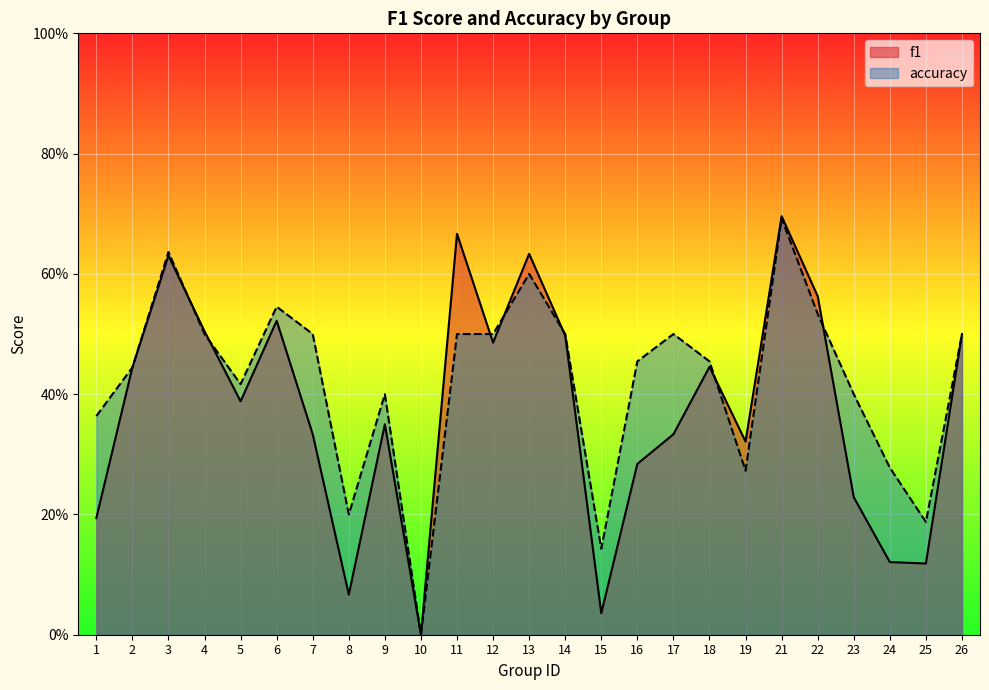

Which series has the widest spread of values?

f1